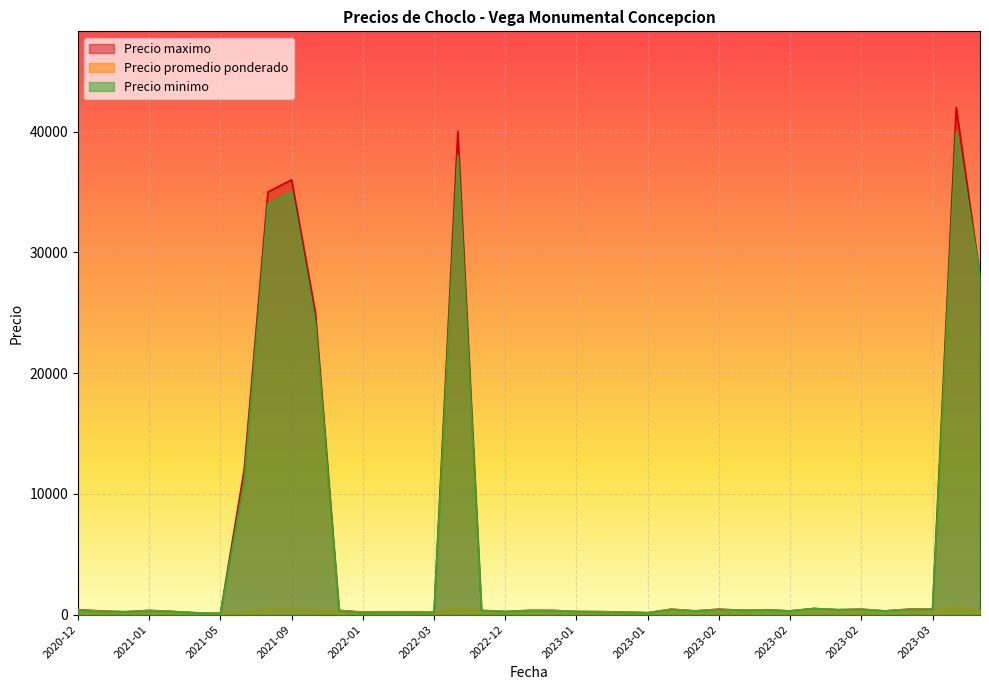

At which category is the sum across all series the highest?

2023-08-03